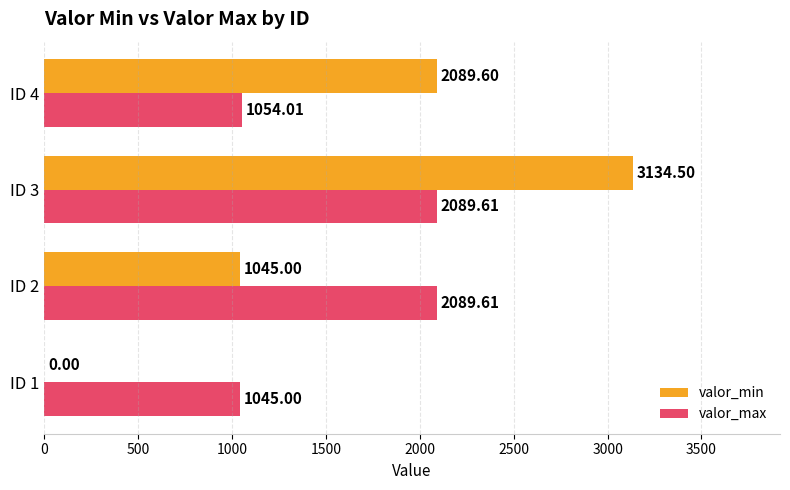

Which series has the largest total across all categories?

valor_max